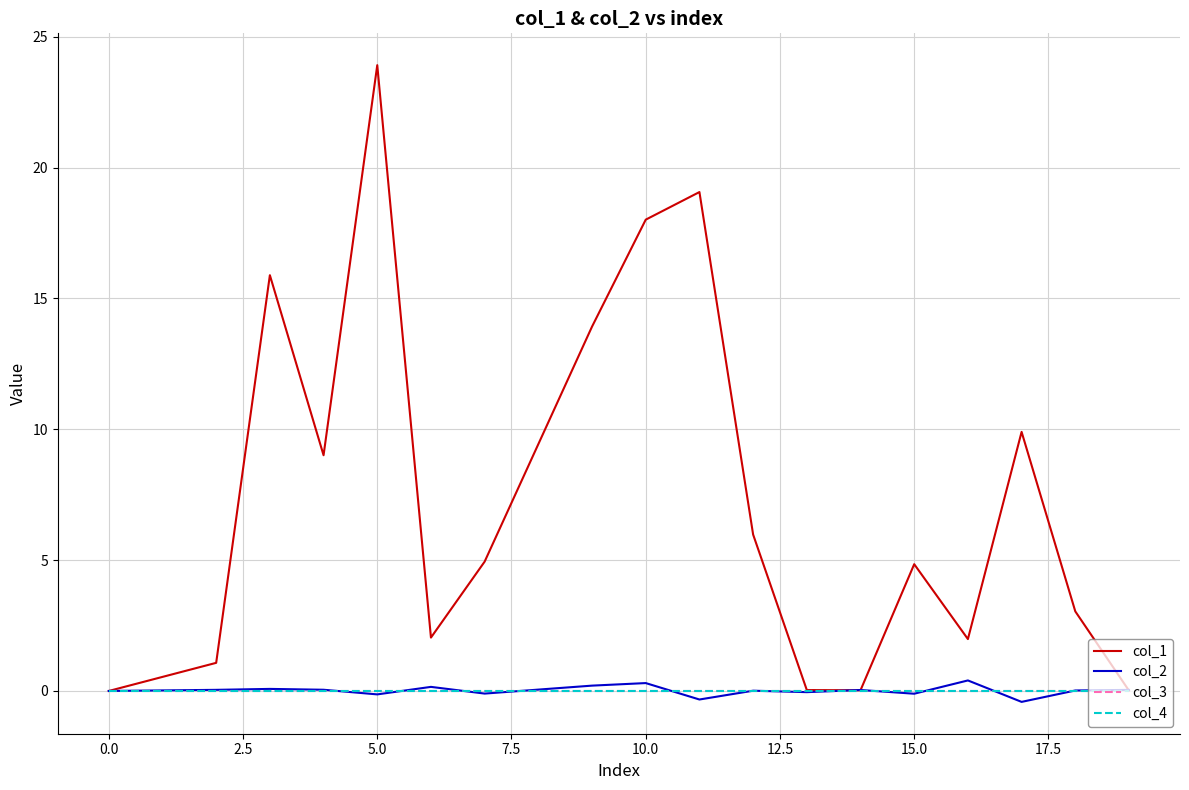

Does the chart have visible grid lines?

Yes